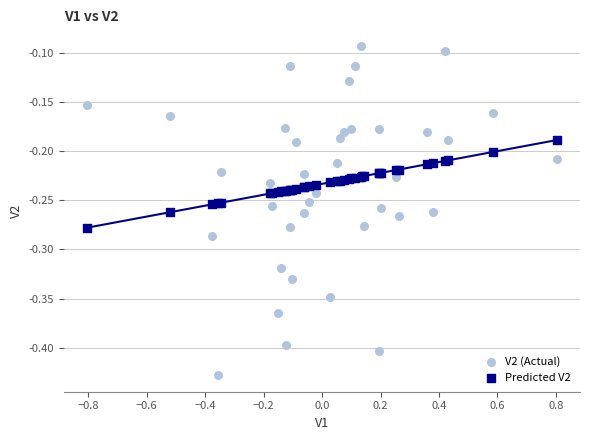

Which series reaches the maximum Y coordinate?

V2 (Actual)